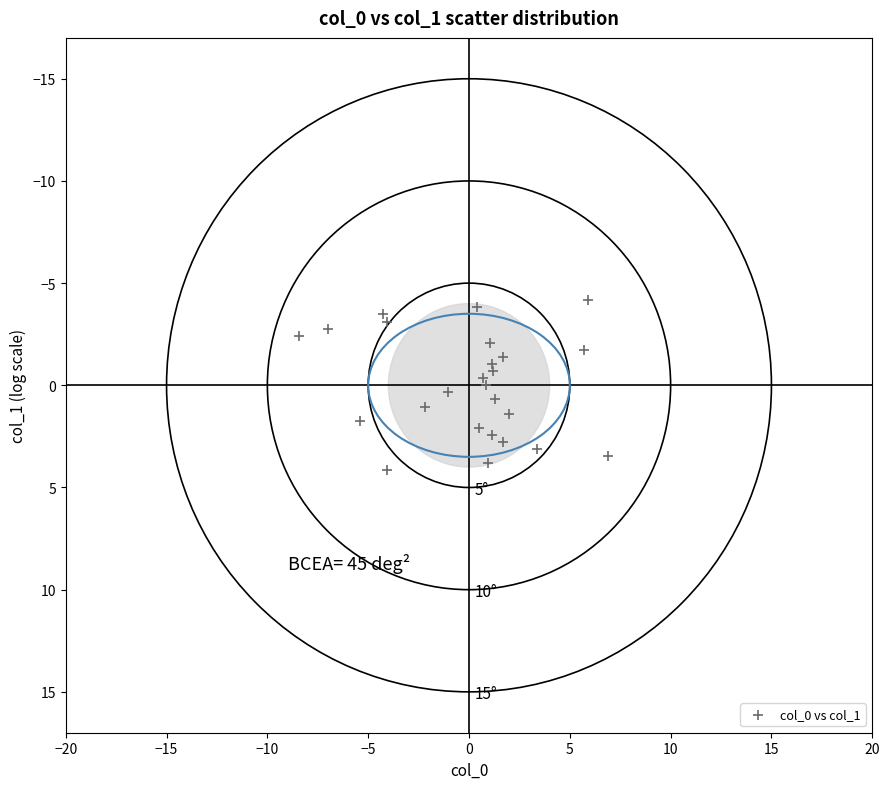

What is the range of X values (max minus min)?

15.3